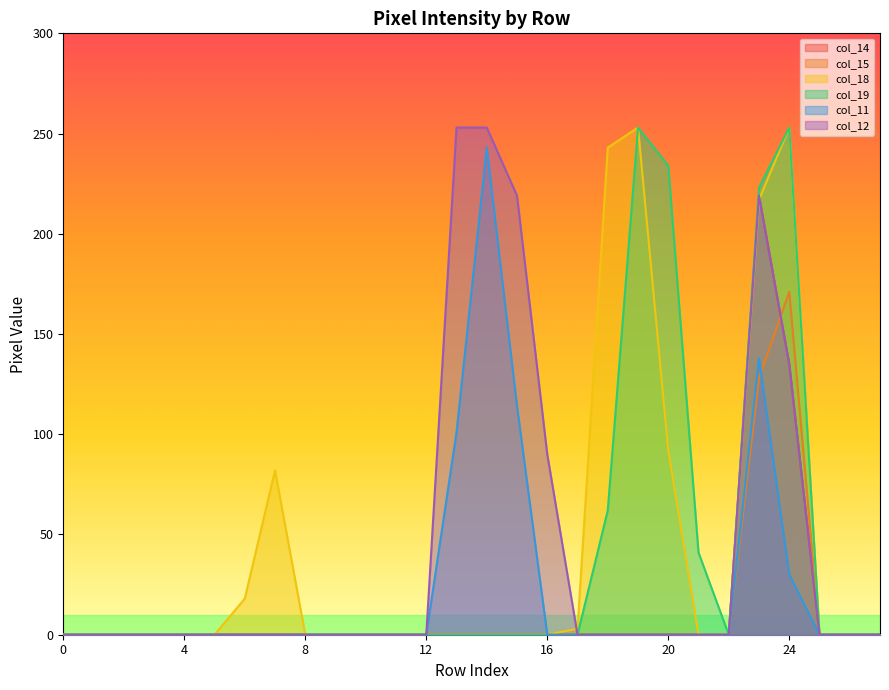

List the labels in order of col_11 value, smallest first.

0, 1, 2, 3, 4, 5, 6, 7, 8, 9, 10, 11, 12, 16, 17, 18, 19, 20, 21, 22, 25, 26, 27, 24, 13, 15, 23, 14